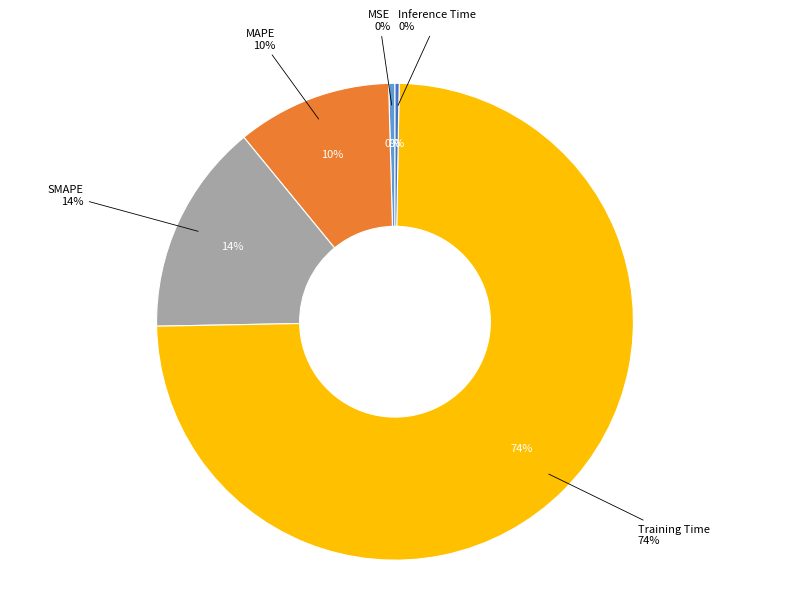

Rank the categories by value from highest to lowest.

Training Time, SMAPE, MAPE, MSE, Inference Time